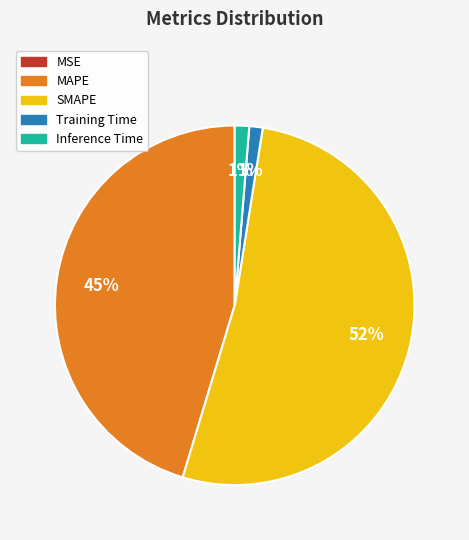

The Inference Time slice represents 1% of the pie. True or false?

True